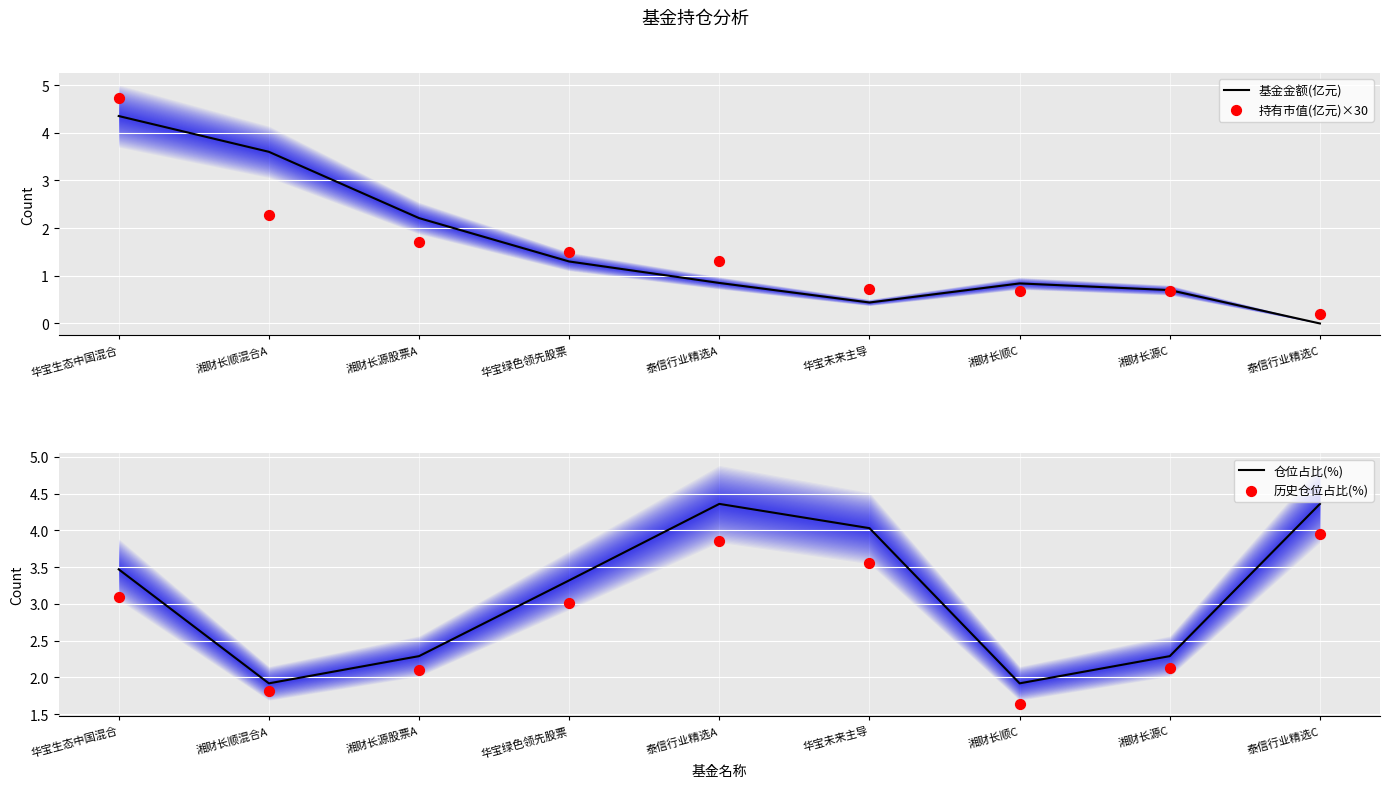

At how many categories does at least one series exceed 0?

9